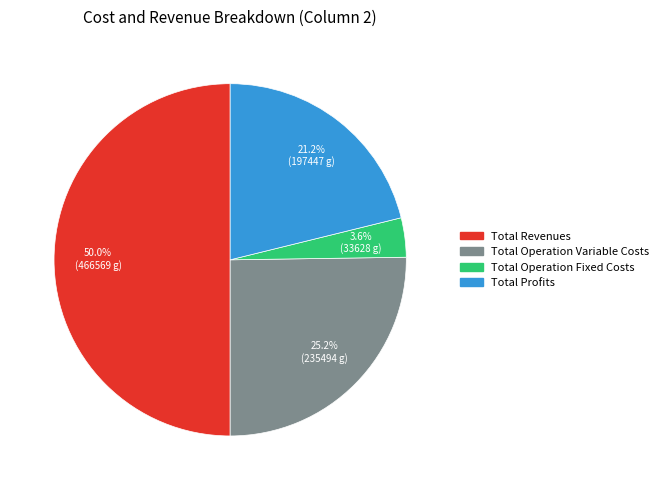

To the nearest percent, what is the average slice percentage?

25%